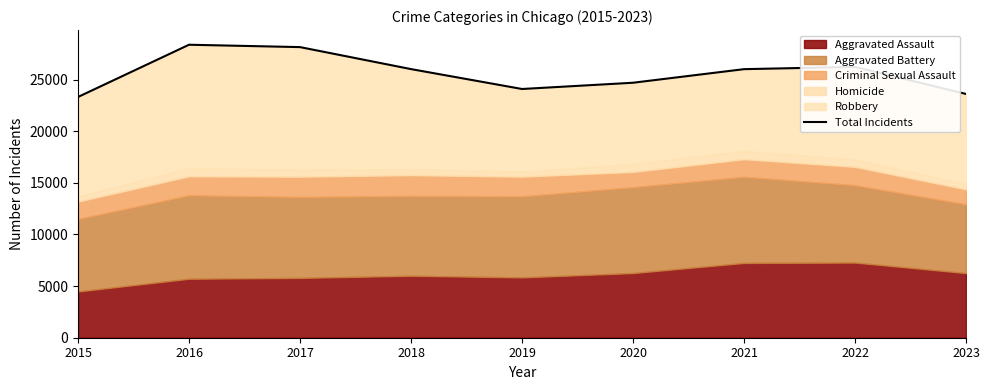

What is the change in value from 2016 to 2022?

-2146